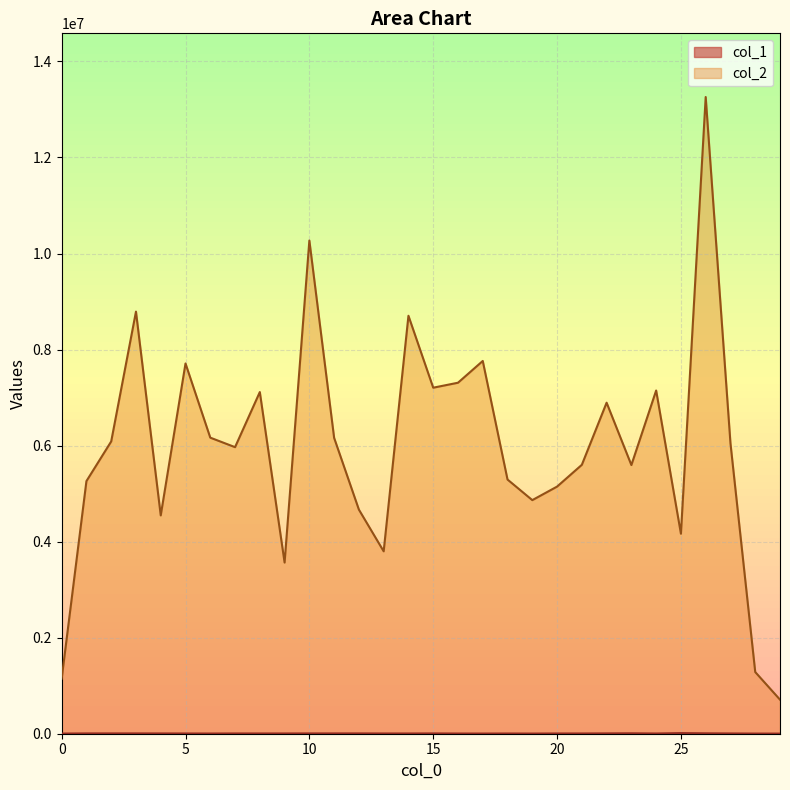

How many interior local peaks does the col_2 series have?

9